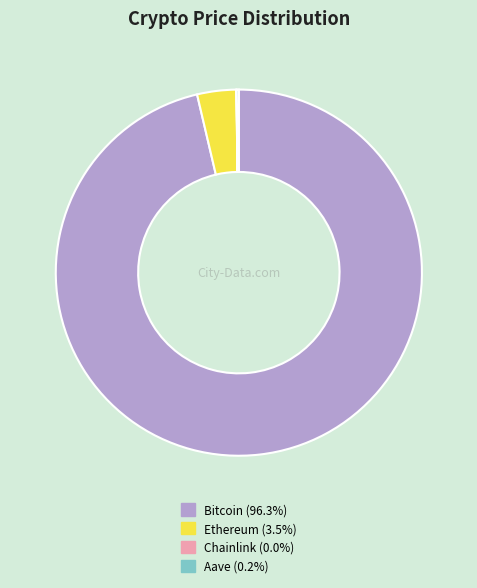

What is the largest slice in the pie chart?

Bitcoin